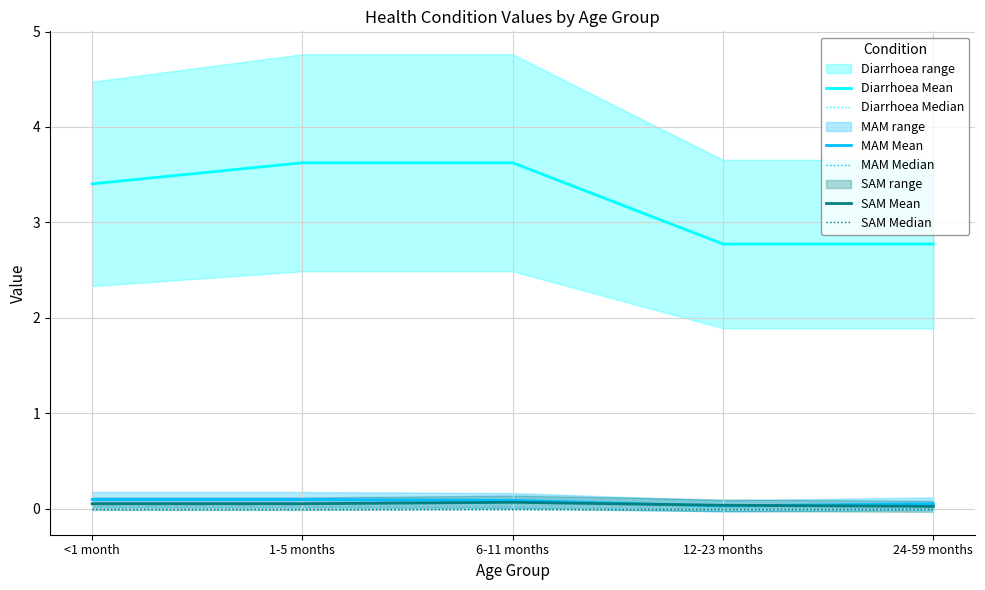

What is the sum of the Diarrhoea Mean values at 6-11 months and <1 month?

7.0